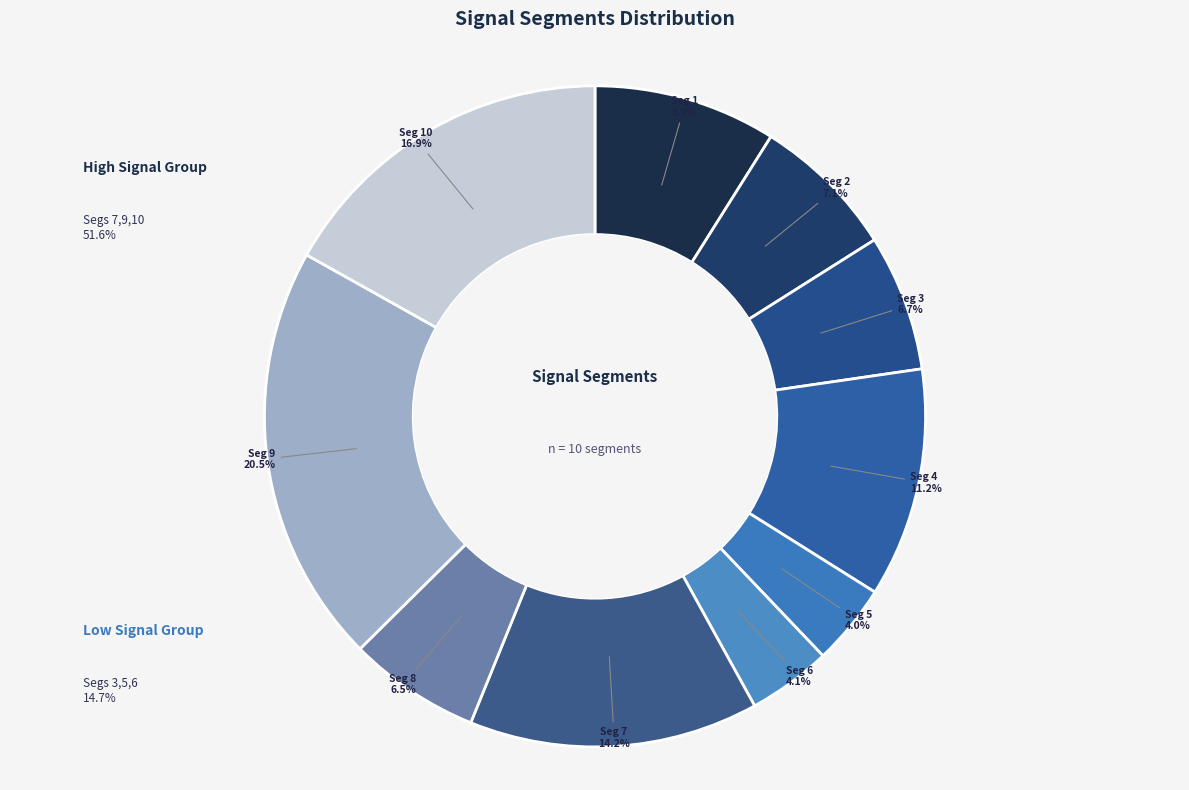

How many segments does this pie chart have?

10